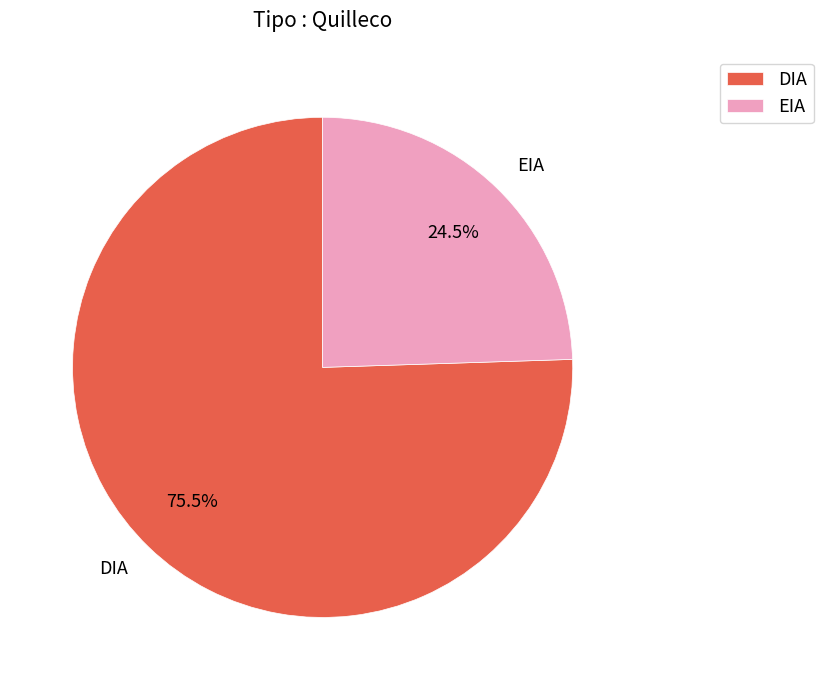

Which has a higher value, DIA or EIA?

DIA